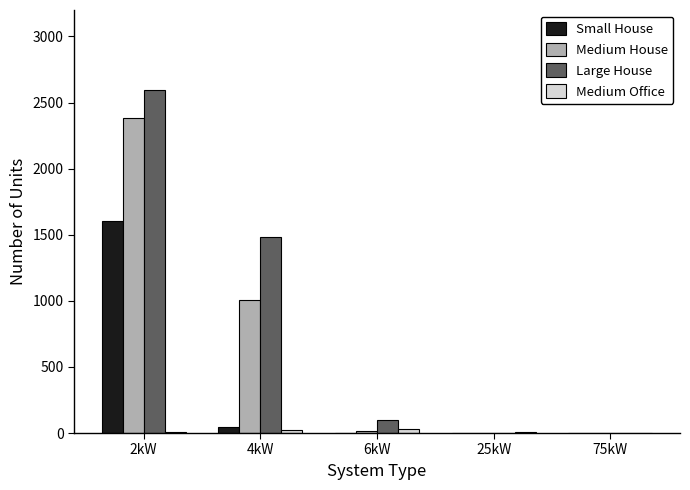

Which series has the largest total across all categories?

Large House